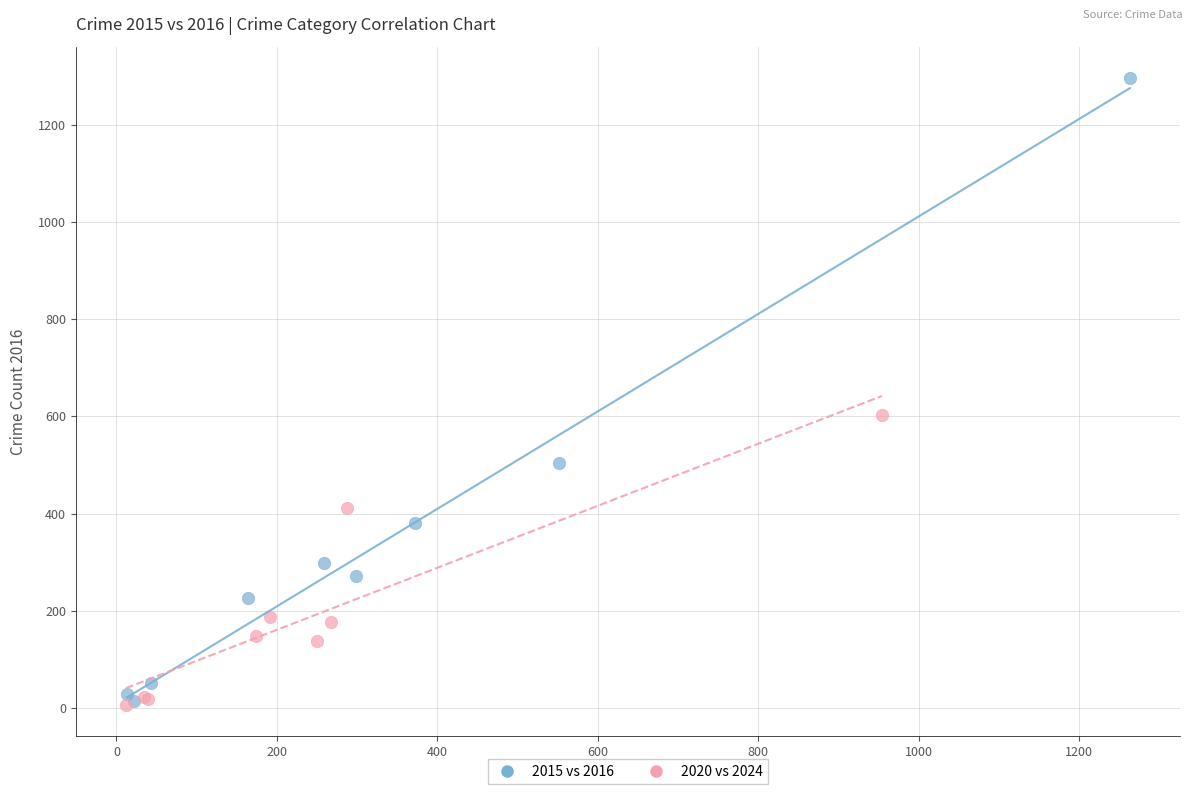

Which series reaches the maximum Y coordinate?

2015 vs 2016